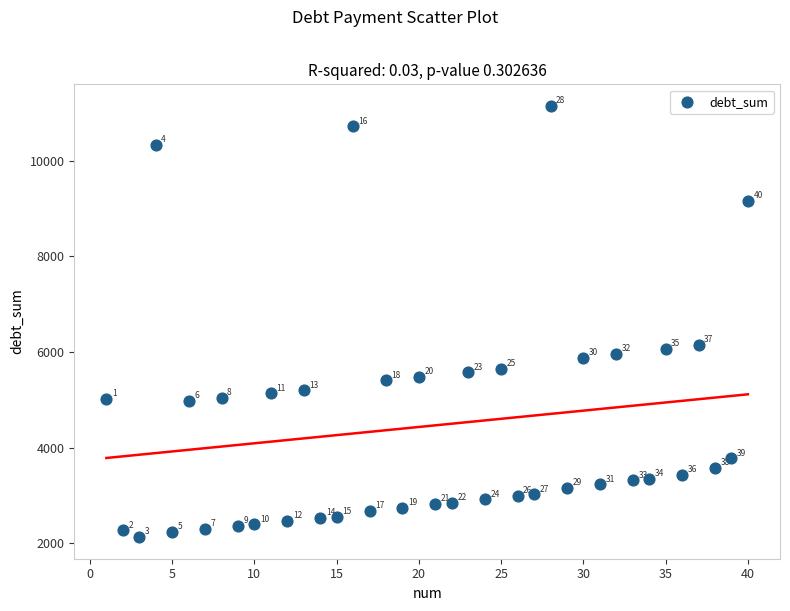

What is the range of X values (max minus min)?

39.0